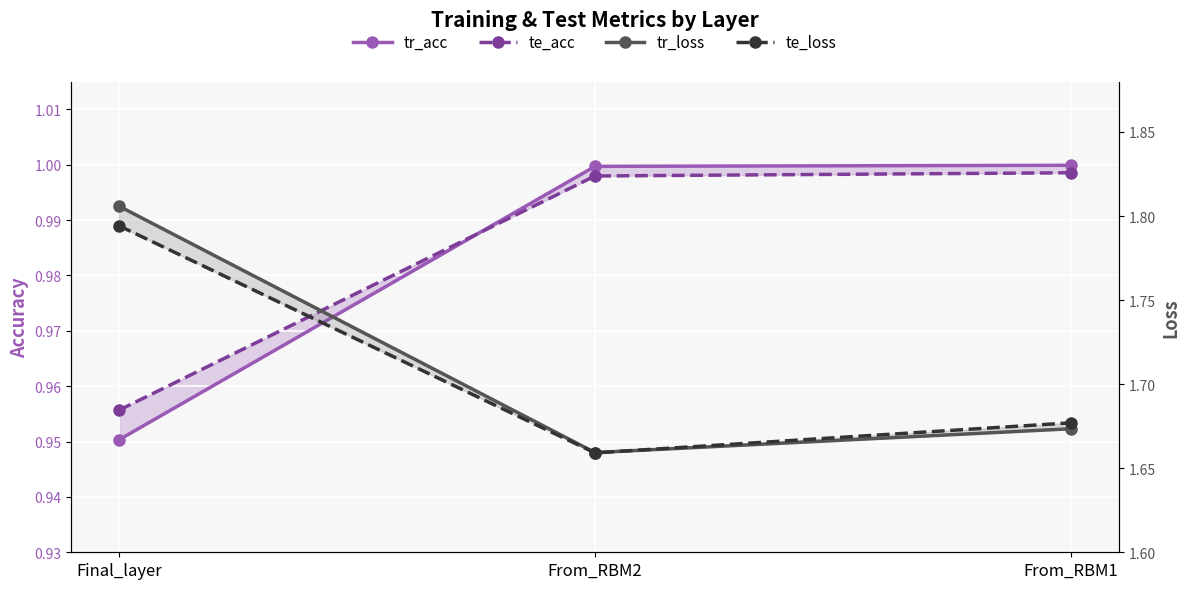

What is the approximate value of tr_loss at From_RBM1?

1.7